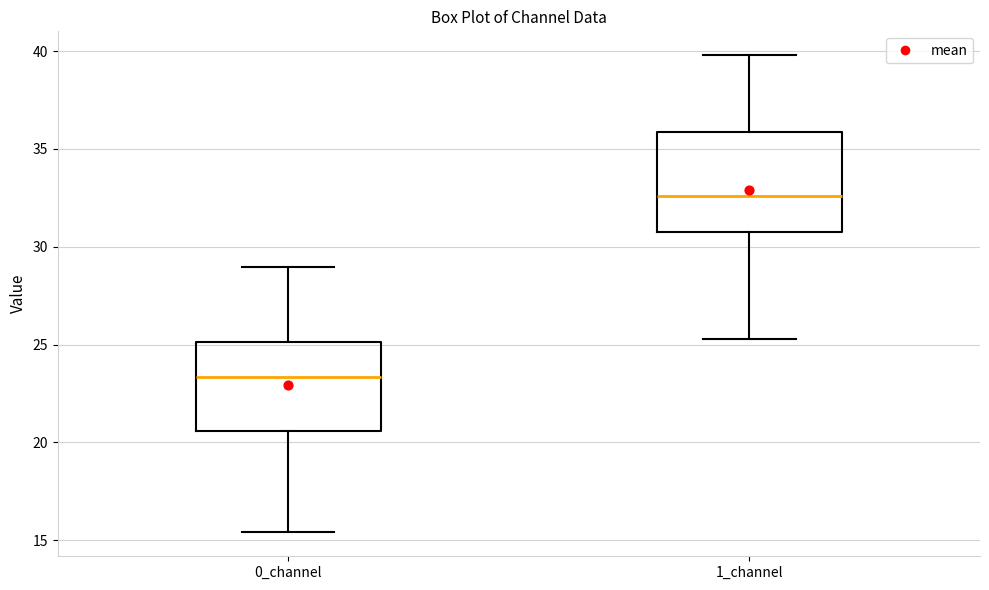

Which box's median line is the lowest?

0_channel